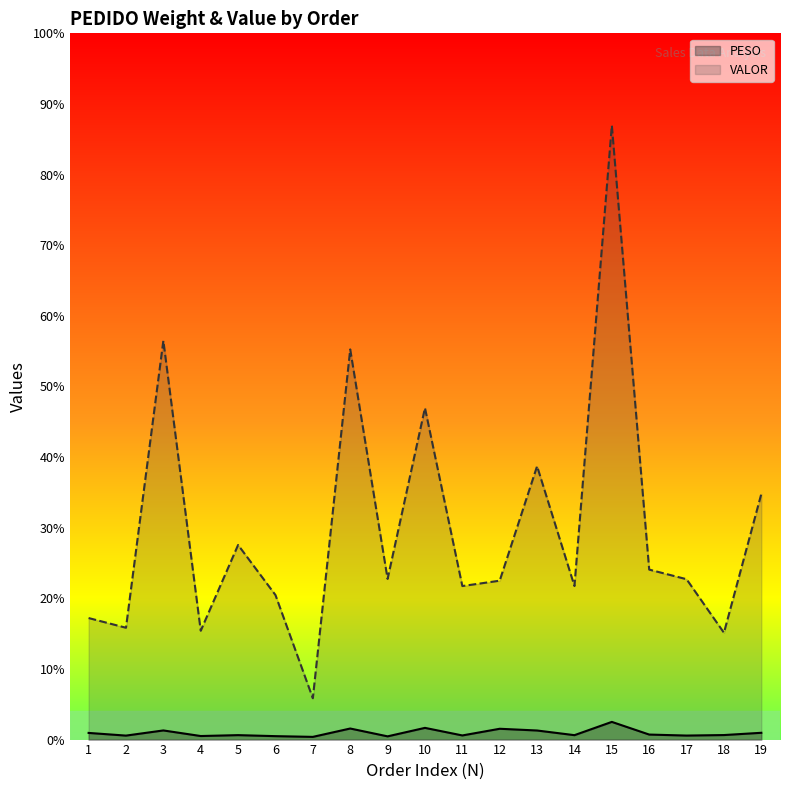

Rank the series at 15 from highest to lowest value.

VALOR, PESO